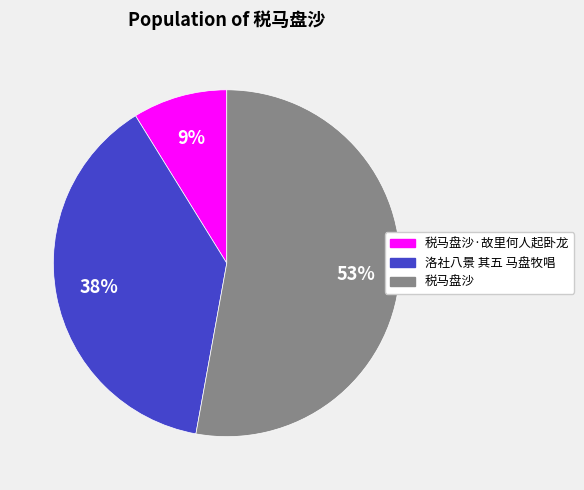

Does any single category account for the majority?

Yes